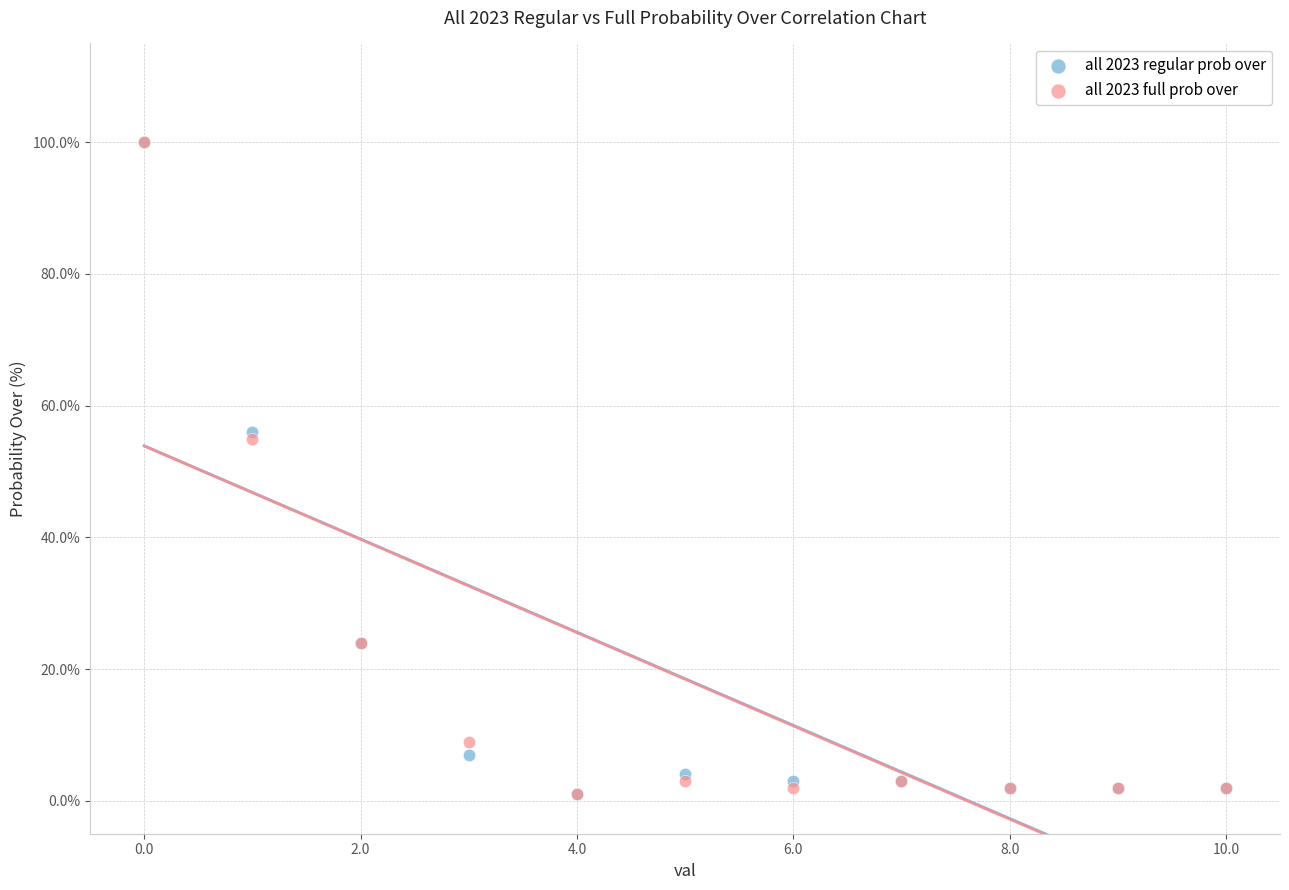

What are all the series names shown in the legend?

all 2023 regular prob over, all 2023 full prob over